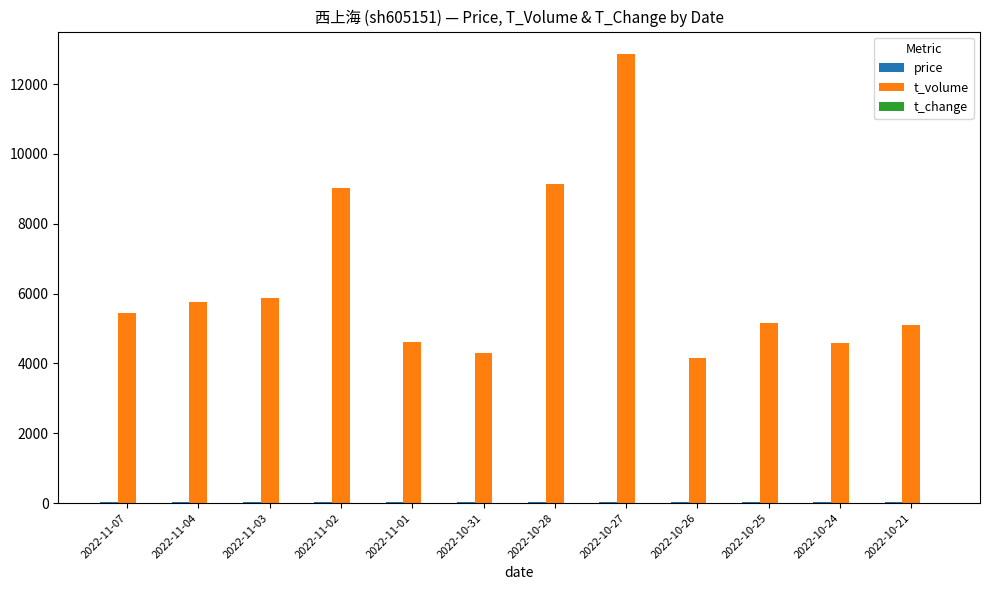

Is it true that t_volume equals 9019.0 at 2022-11-02?

True